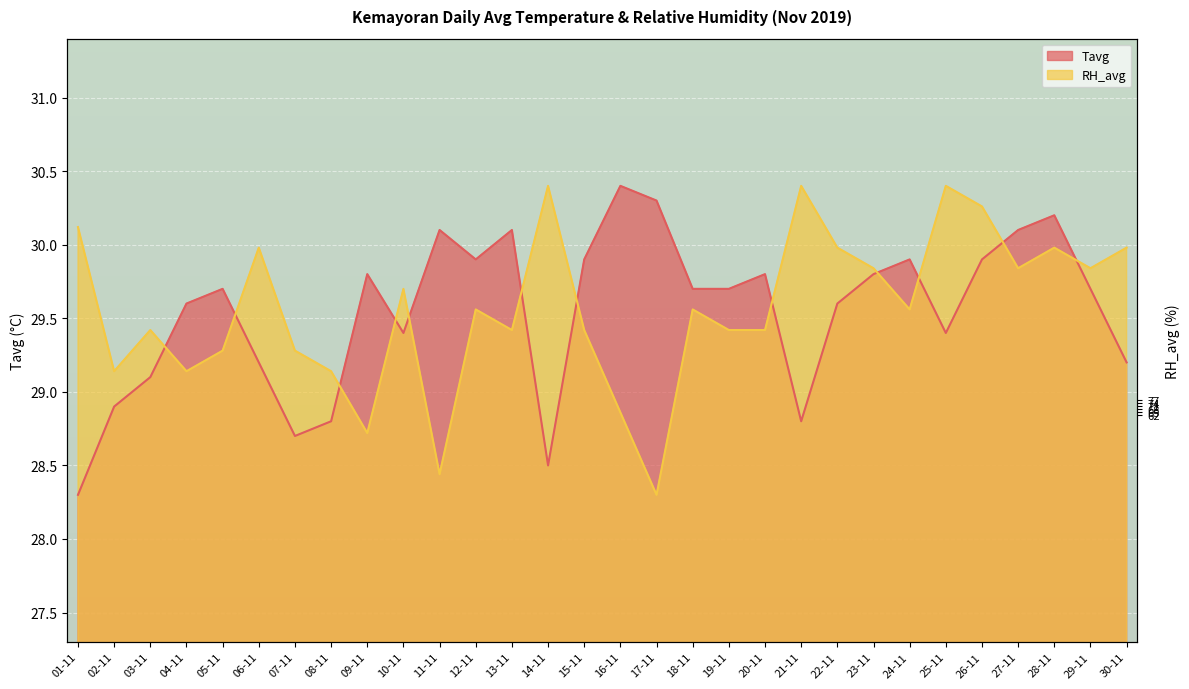

Rank the series by their maximum value, from highest to lowest.

Tavg, RH_avg